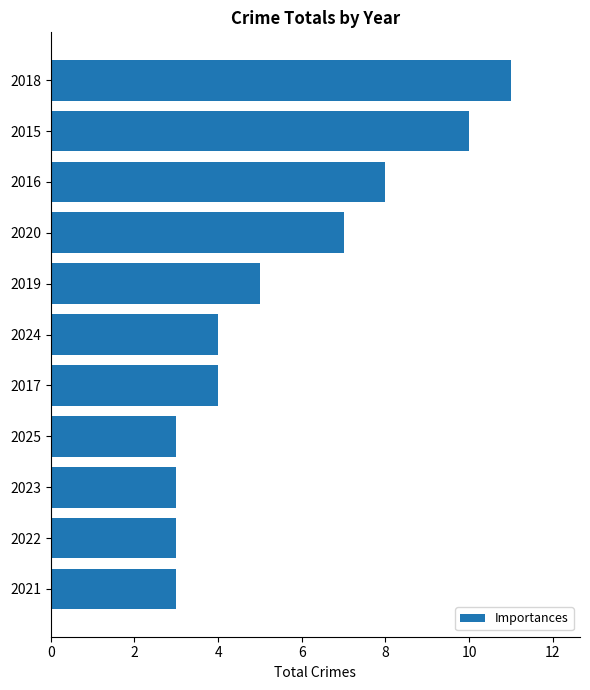

What is the change in value from 2018 to 2021?

-8